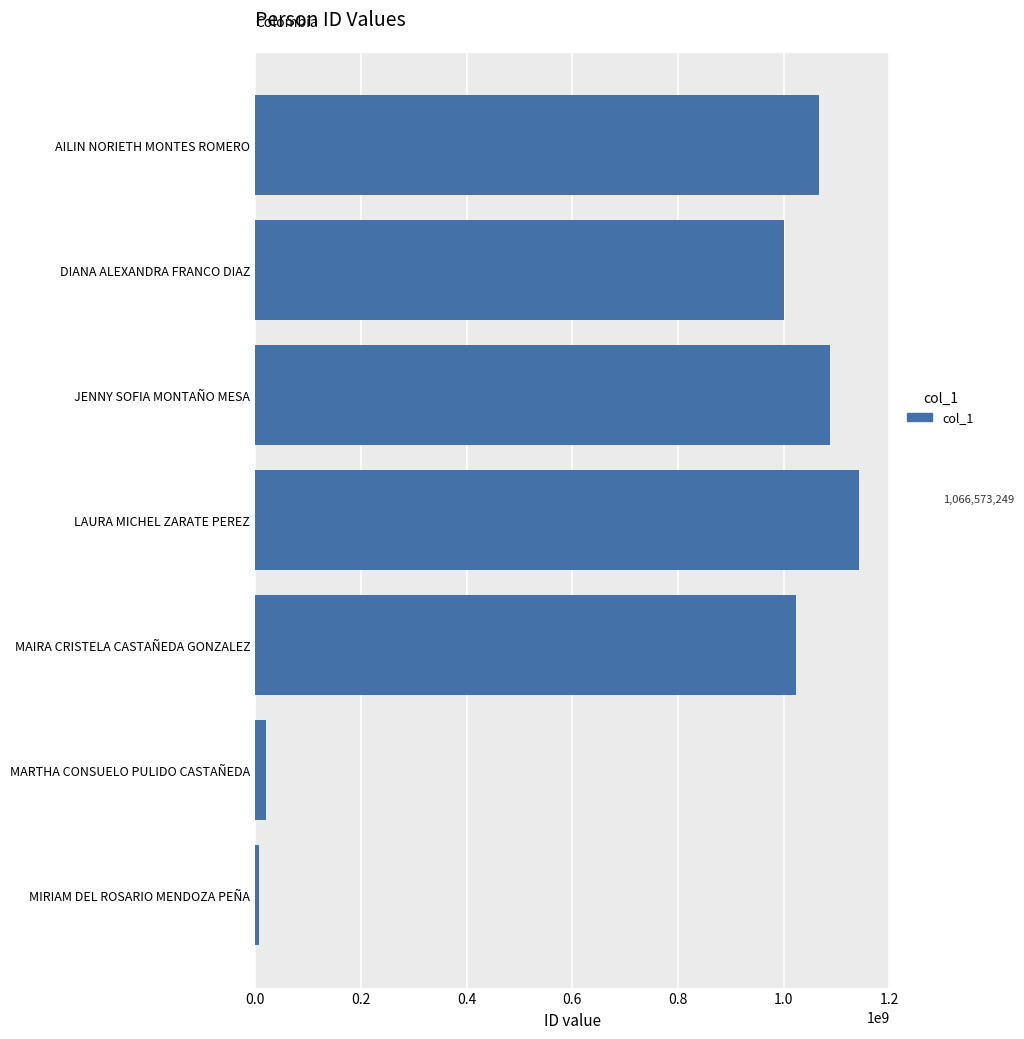

List the labels in order of value, smallest first.

MIRIAM DEL ROSARIO MENDOZA PEÑA, MARTHA CONSUELO PULIDO CASTAÑEDA, DIANA ALEXANDRA FRANCO DIAZ, MAIRA CRISTELA CASTAÑEDA GONZALEZ, AILIN NORIETH MONTES ROMERO, JENNY SOFIA MONTAÑO MESA, LAURA MICHEL ZARATE PEREZ